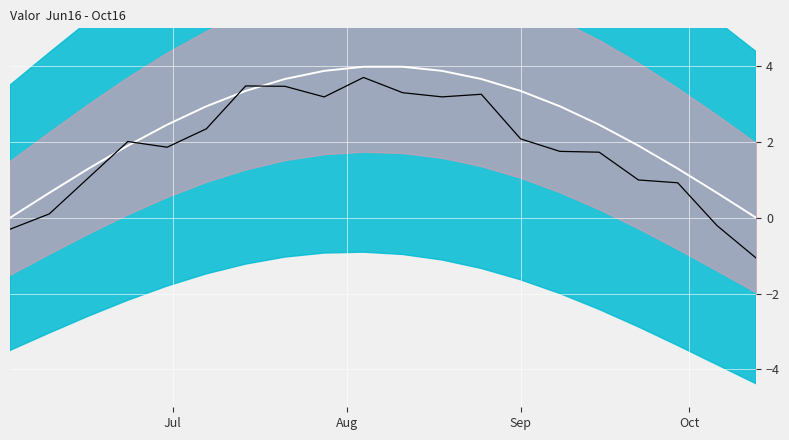

How many values in the center_line series exceed 2?

12